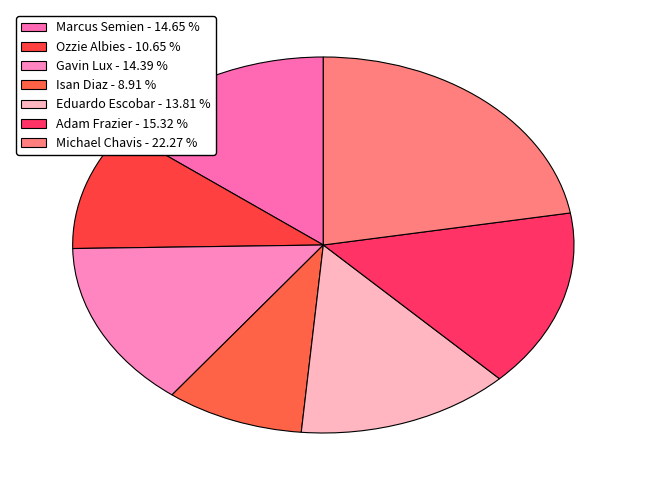

Count the number of slices in the pie.

7